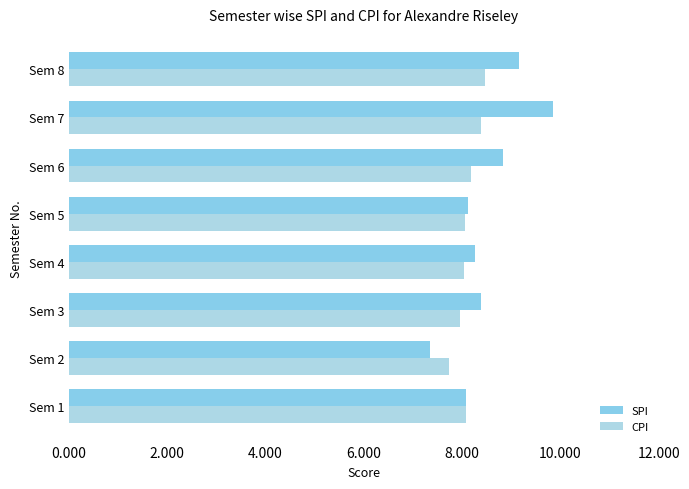

What is the difference between the maximum and minimum values in the SPI series?

2.5